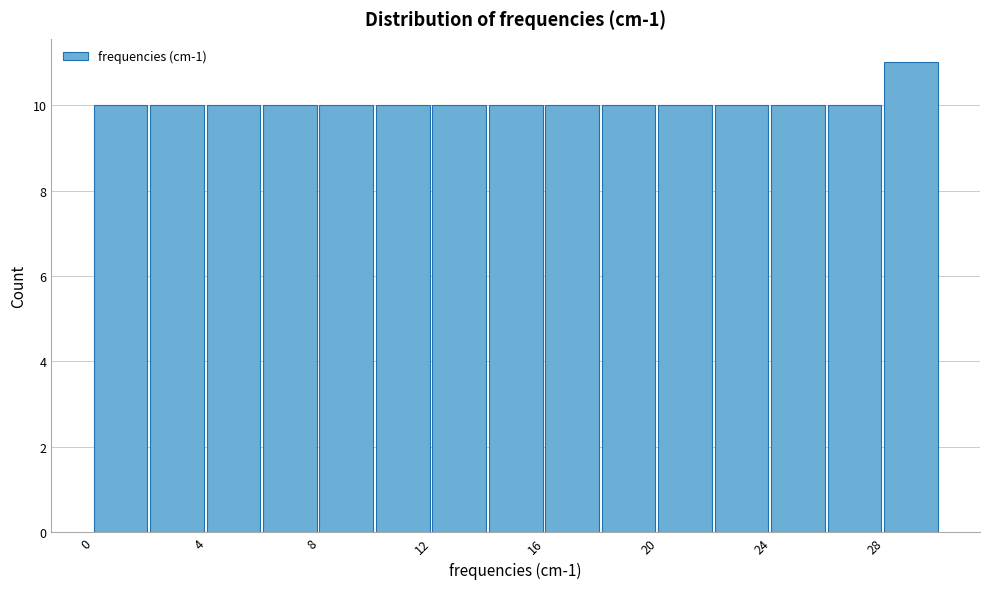

Reading left to right, transcribe this chart: for each bar, give the range it covers on the x-axis and its height. The values are not printed on the chart, so give them approximately, as read against the axis.

0 to 2: 10
2 to 4: 10
4 to 6: 10
6 to 8: 10
8 to 10: 10
10 to 12: 10
12 to 14: 10
14 to 16: 10
16 to 18: 10
18 to 20: 10
20 to 22: 10
22 to 24: 10
24 to 26: 10
26 to 28: 10
28 to 30: 11